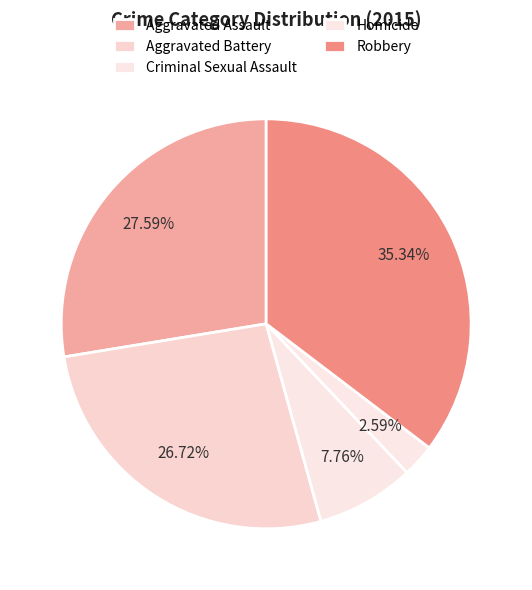

What is the total percentage of Aggravated Assault and Criminal Sexual Assault?

35.3%